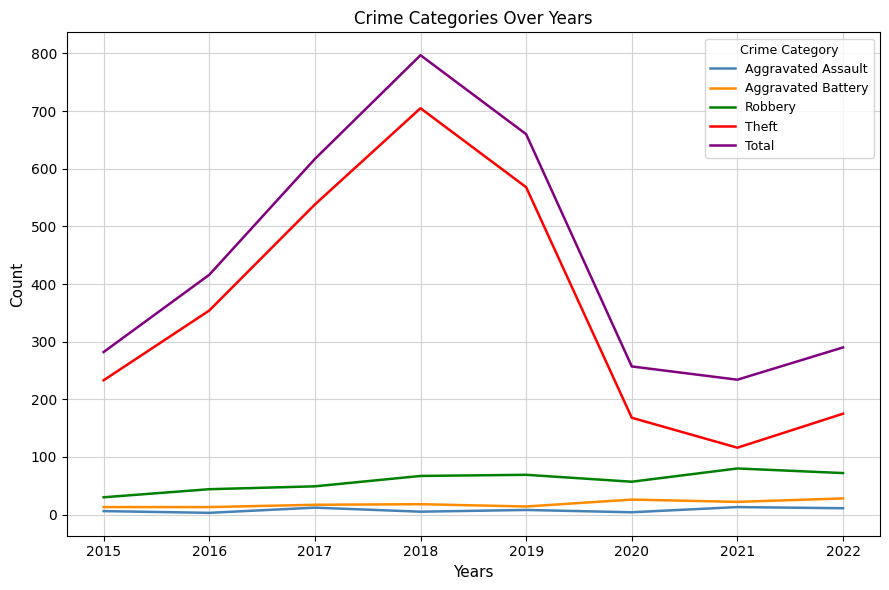

What is the spread (max minus min) of values at 2021?

221